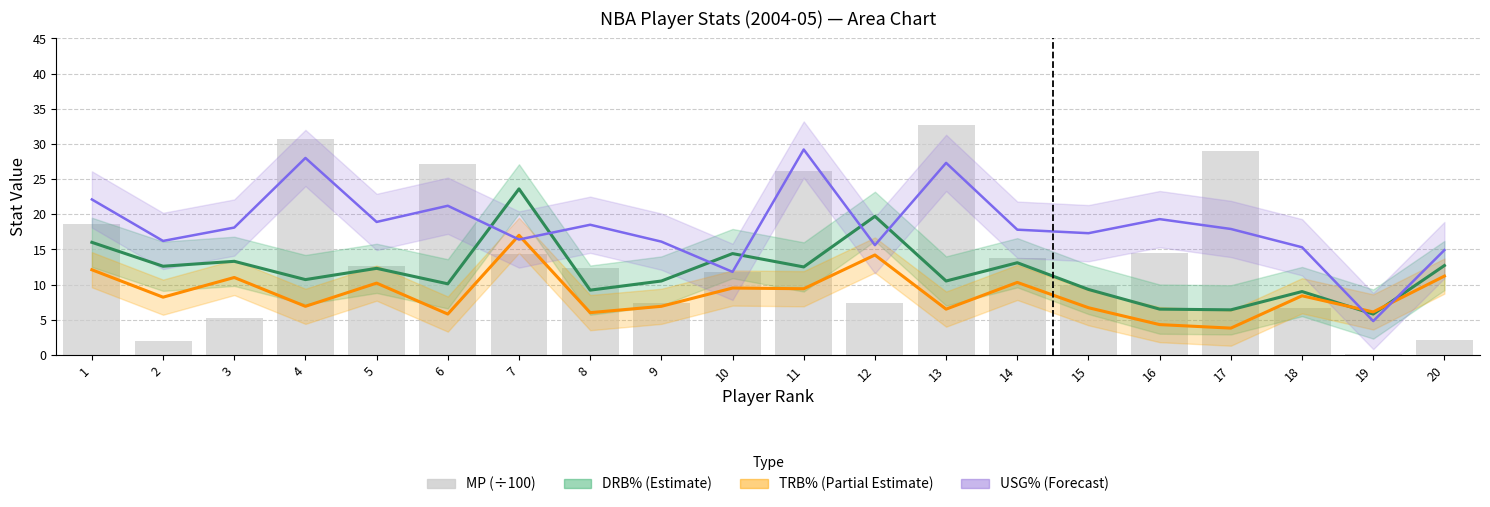

What is the minimum value shown in the chart?

0.2